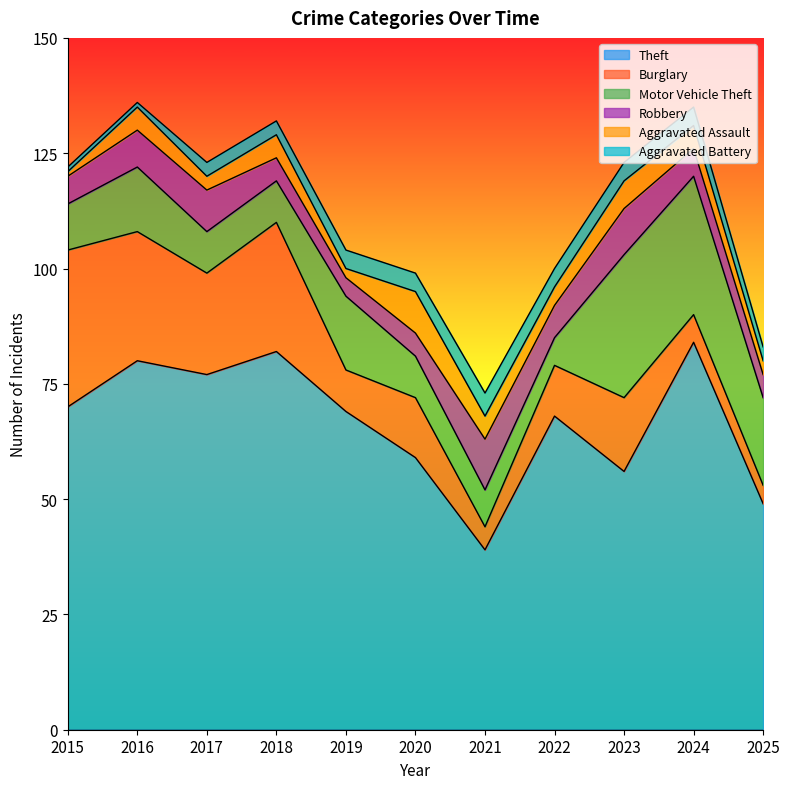

True or false: Motor Vehicle Theft has a value of 54 at 2024.

False